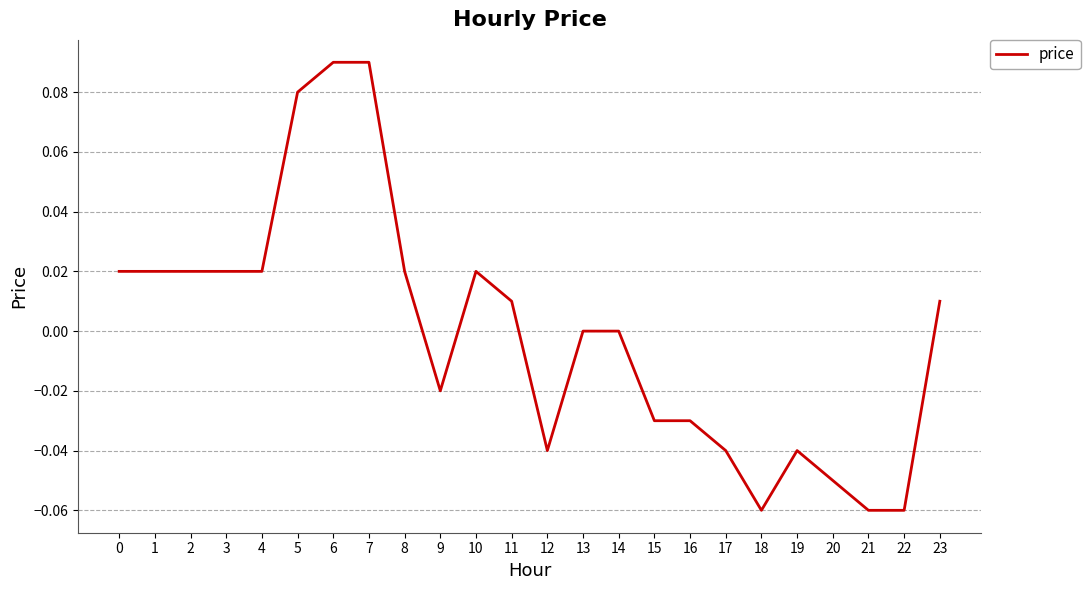

The chart shows a value of 0.0 at 2. True or false?

True